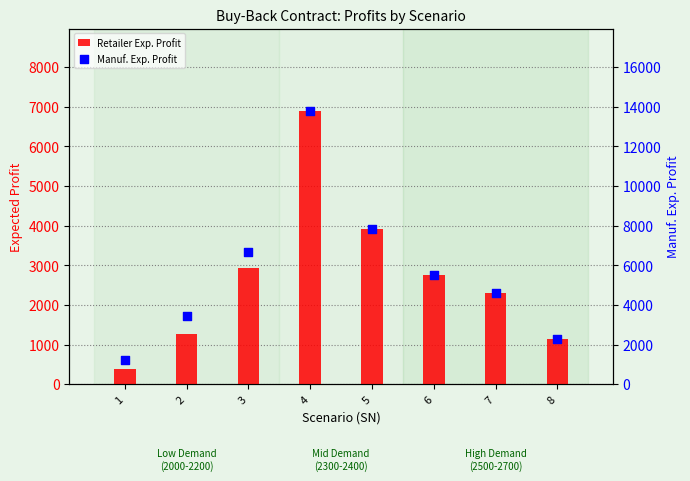

Which series has the largest total across all categories?

Manuf. Exp. Profit